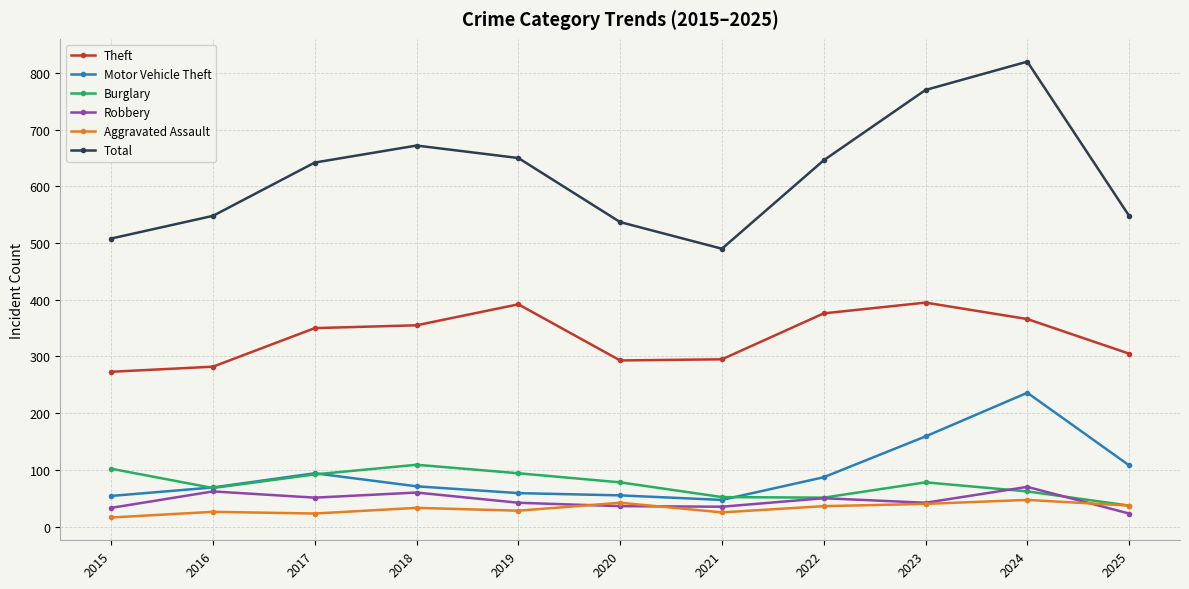

What is the sum of the Burglary values at 2021 and 2025?

89